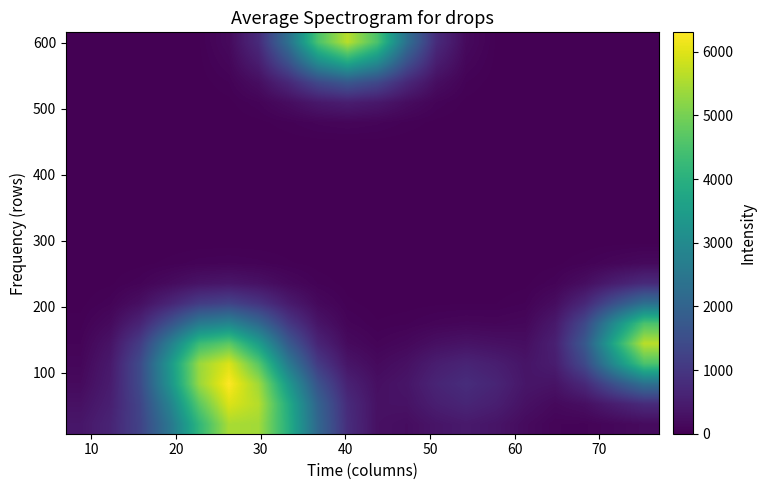

How many categories are shown in the chart?

20